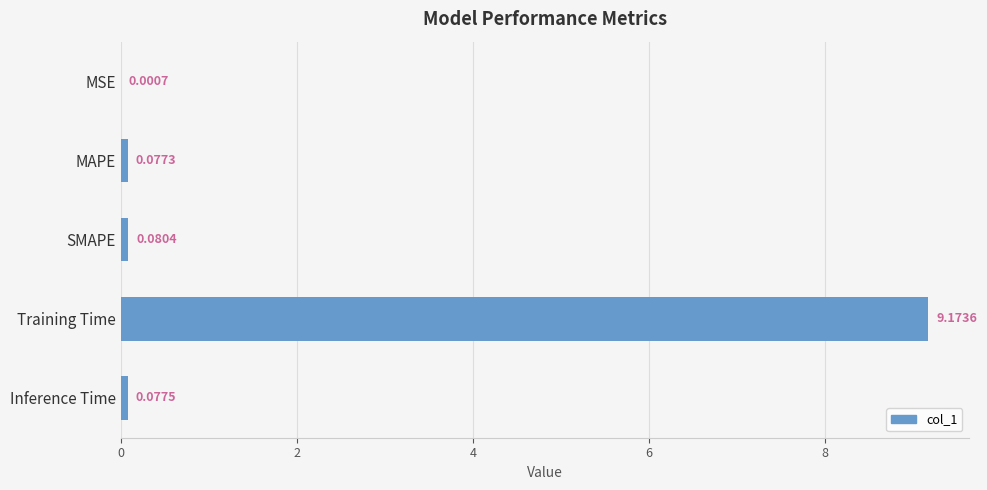

At which category does the chart reach its peak across all series?

Training Time